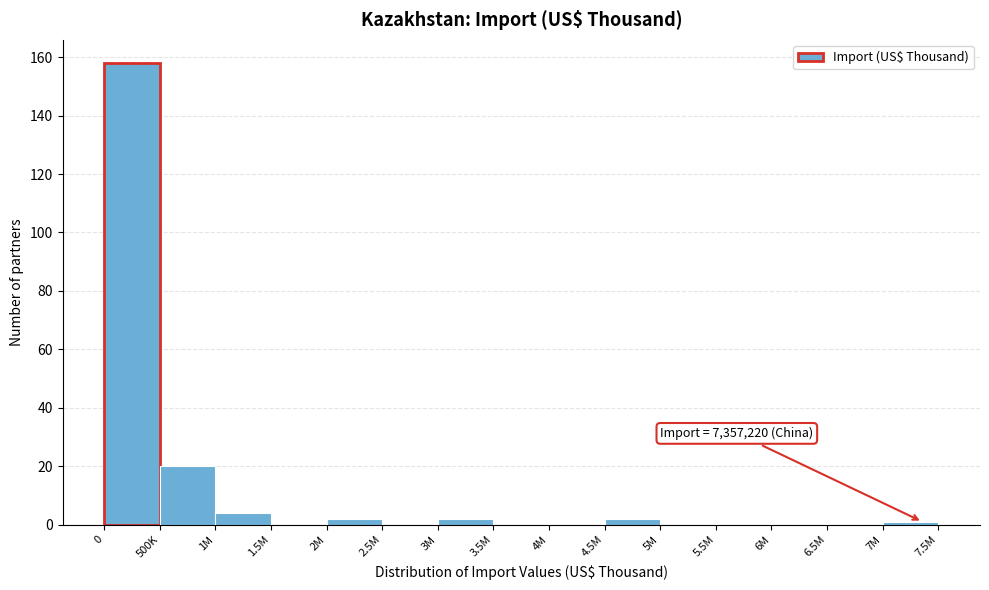

Reading left to right, what are all the values shown in this chart?

0=158	500K=20	1M=4	1.5M=0	2M=2	2.5M=0	3M=2	3.5M=0	4M=0	4.5M=2	5M=0	5.5M=0	6M=0	6.5M=0	7M=1